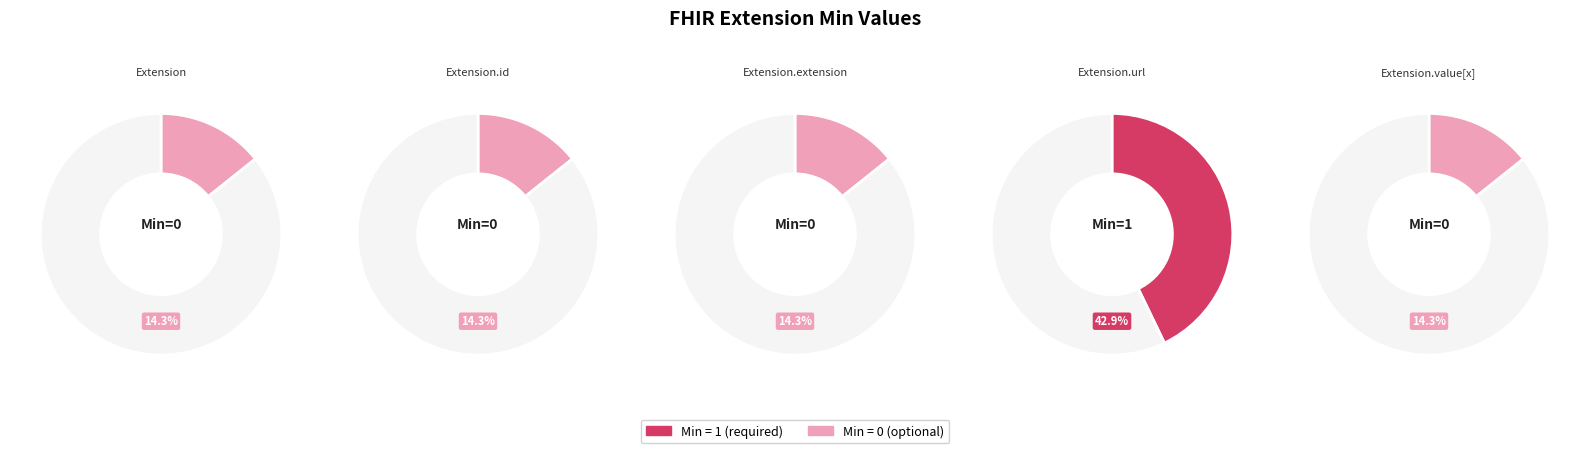

What is the change in value from Extension.extension to Extension.url?

+1